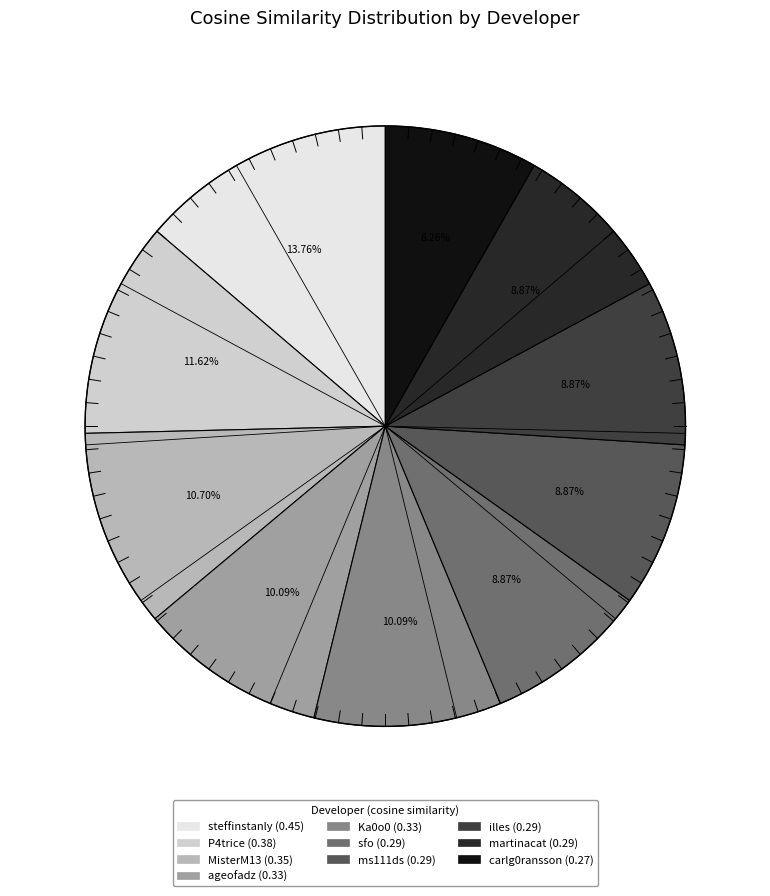

To the nearest percent, what is the difference between the largest and smallest slice percentages?

6%